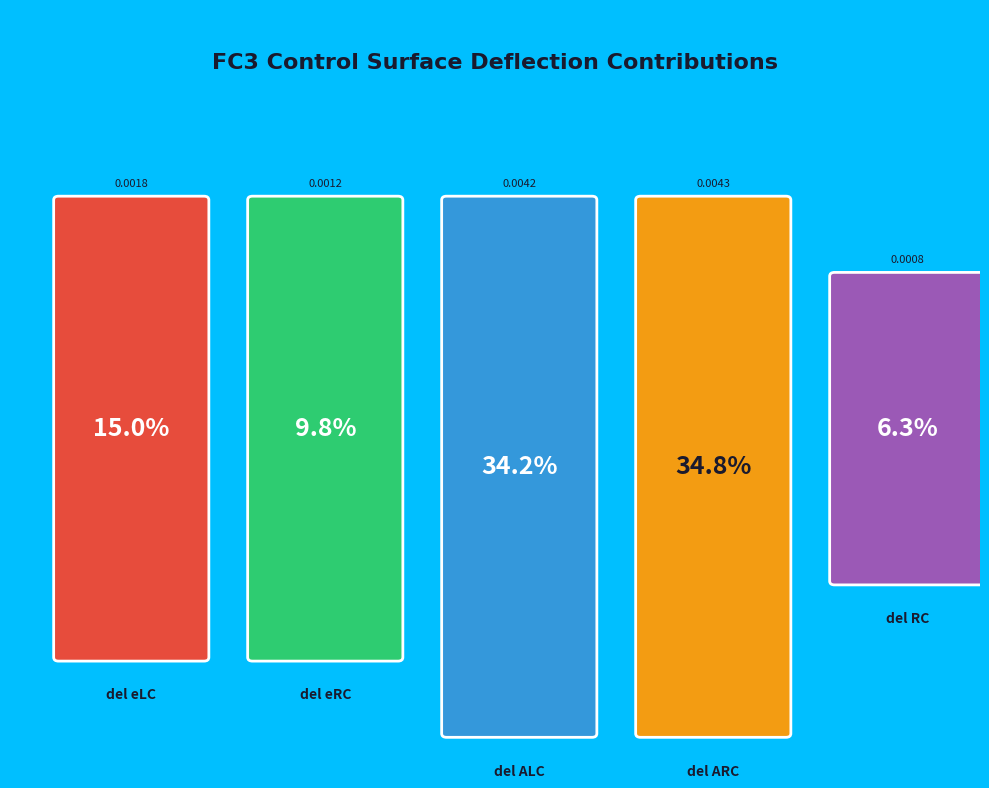

Is it true that del RC is 1% of the pie?

False